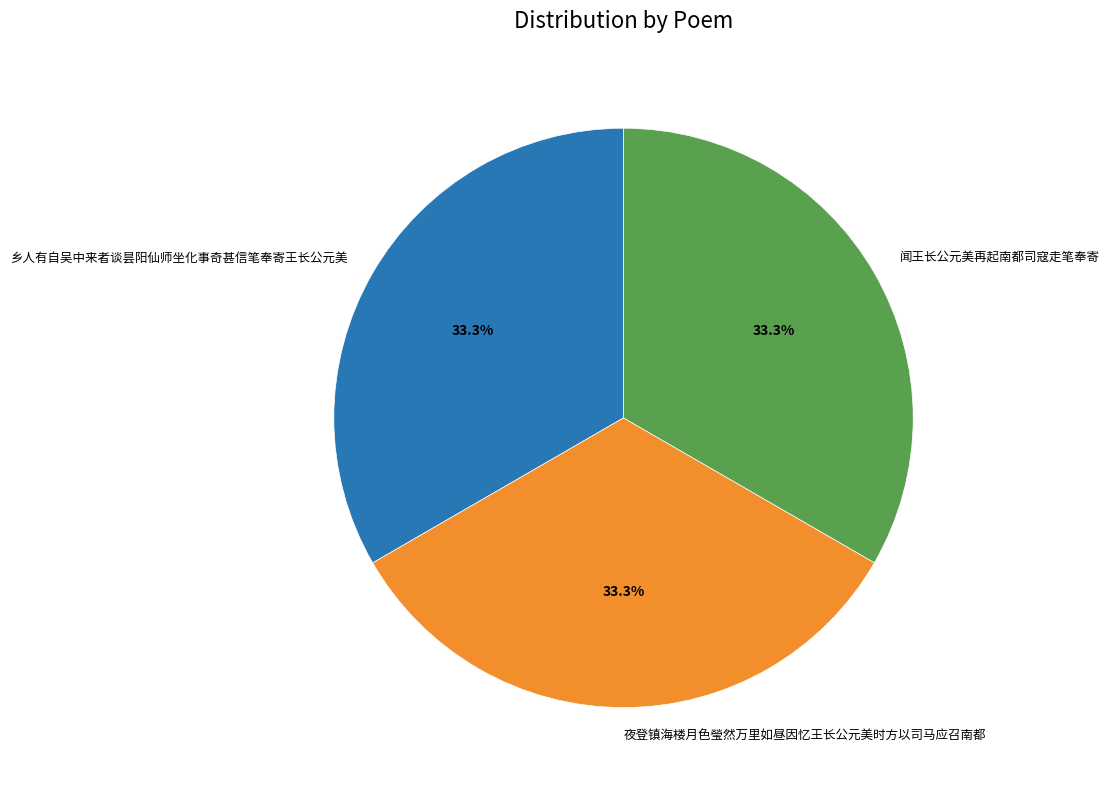

Is 乡人有自吴中来者谈昙阳仙师坐化事奇甚信笔奉寄王长公元美 the majority of the pie?

No